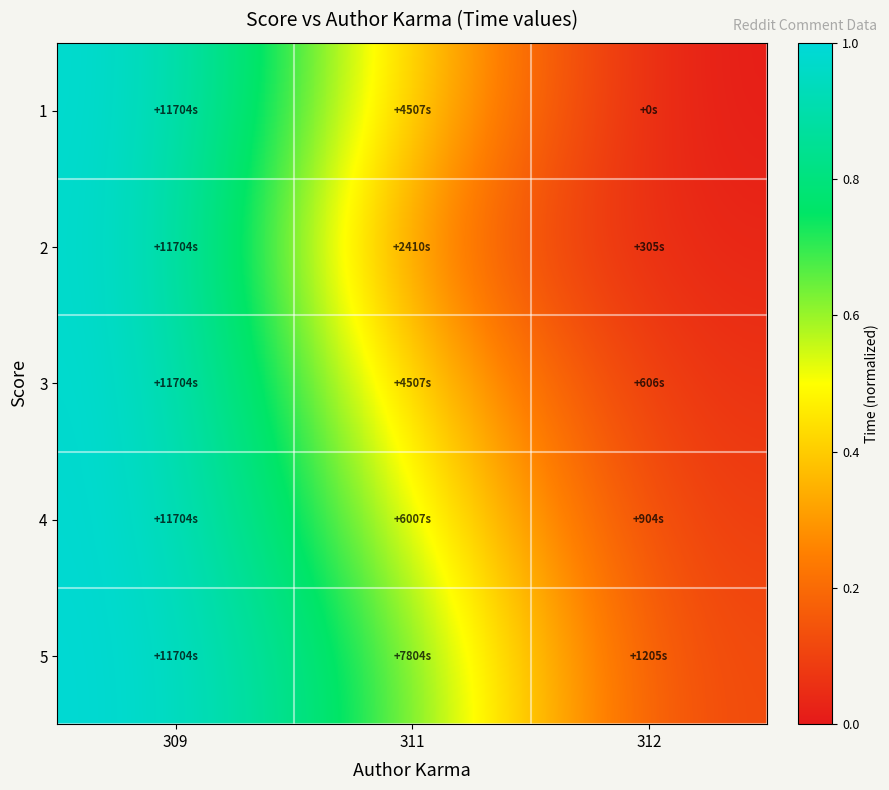

Which series has the largest total across all categories?

5